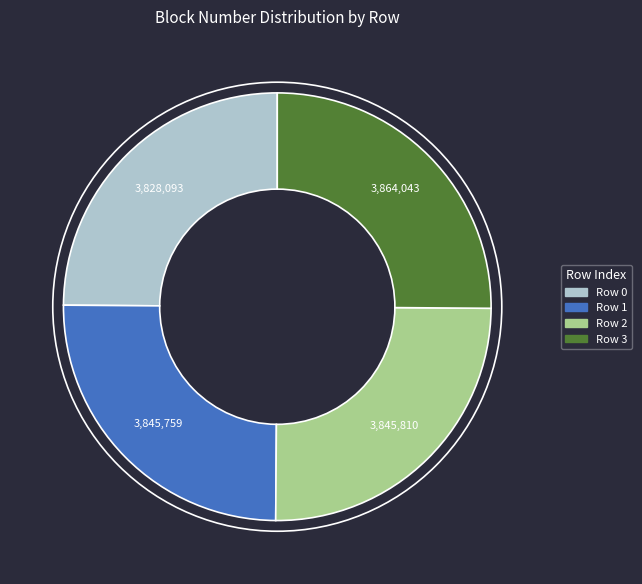

True or false: Row 3 accounts for 15% of the total.

False